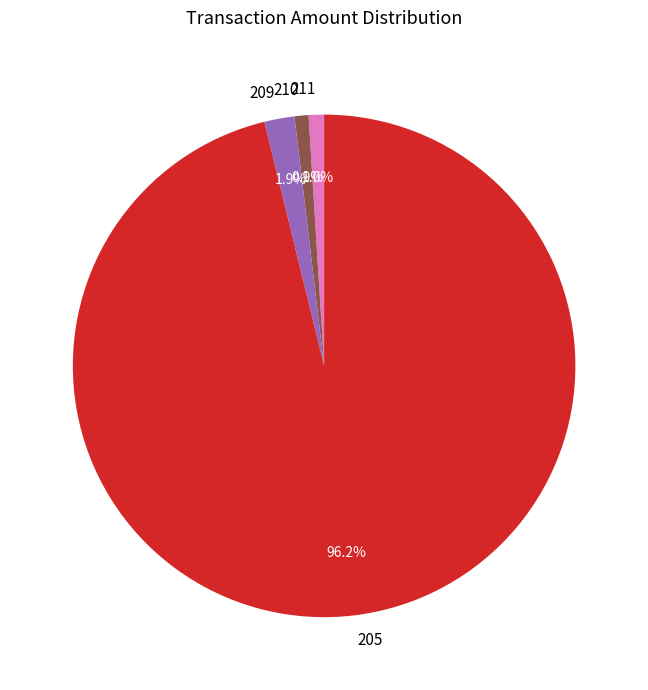

Which category has the biggest portion of the pie?

205